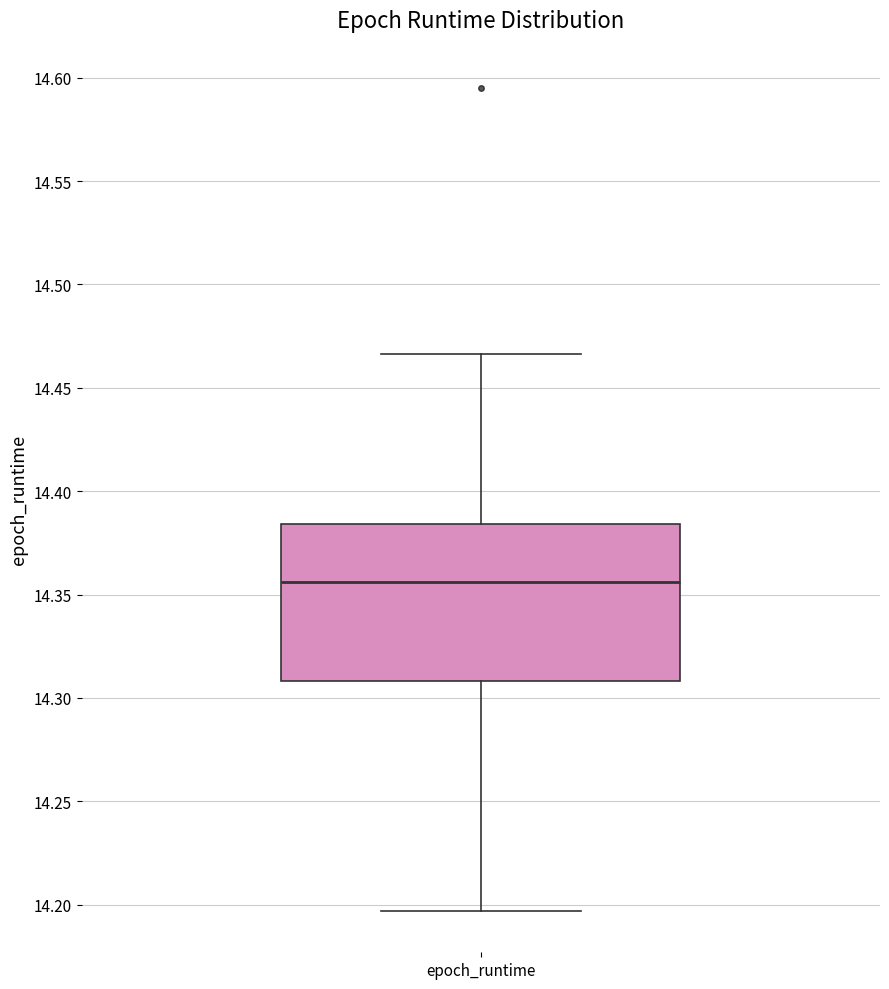

Where is the upper edge of the box for epoch_runtime on the y-axis? The values are not printed on the chart, so give them approximately, as read against the axis.

14.385